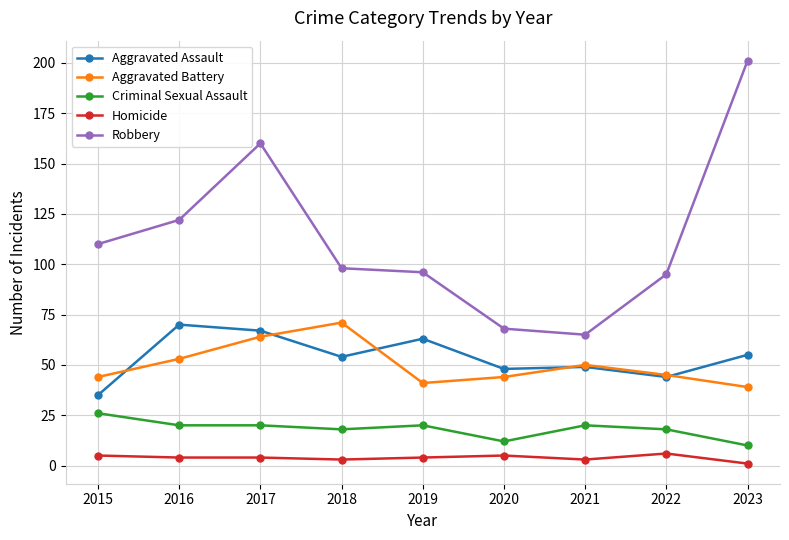

At how many categories does at least one series exceed 168?

1